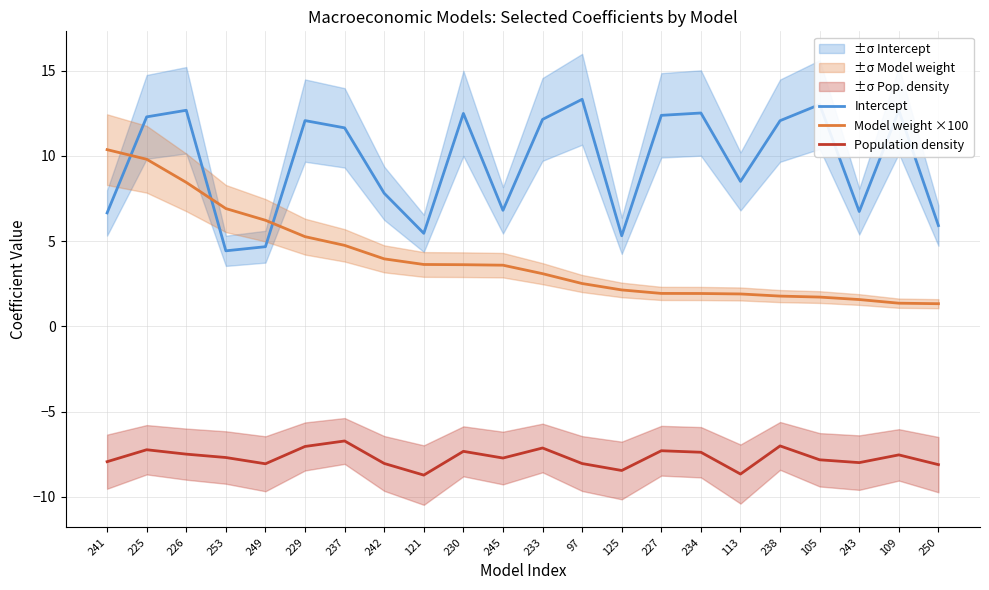

What value does the Model weight ×100 series have at 242?

4.0